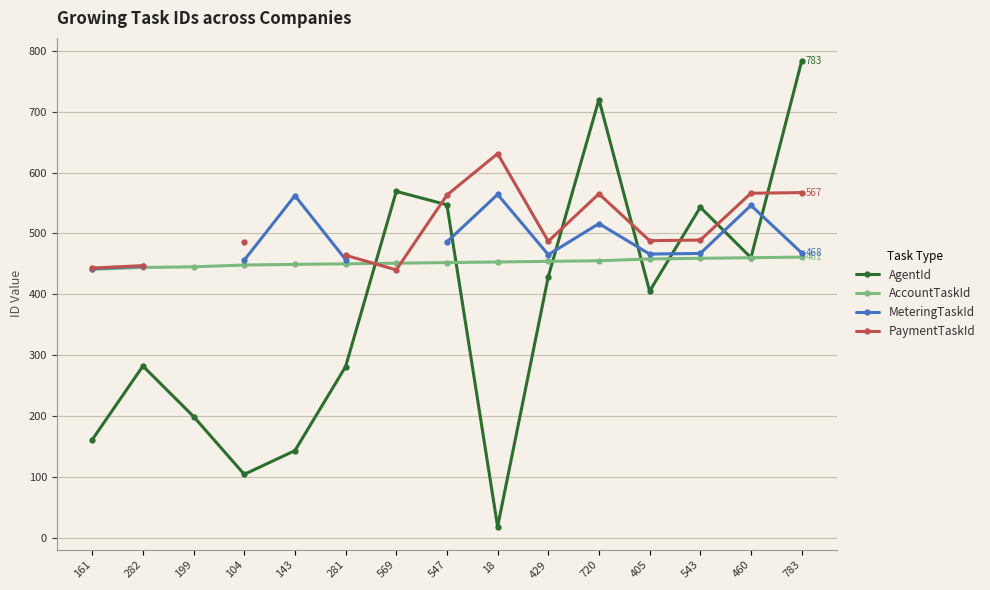

What is the label of the 11th point from the right?

143